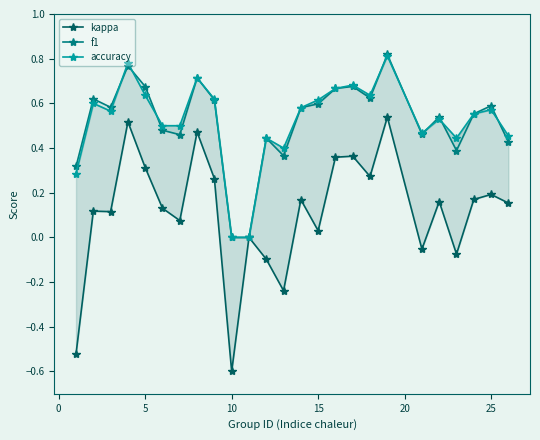

What is the value of the kappa point at the 9th from the left?

0.3